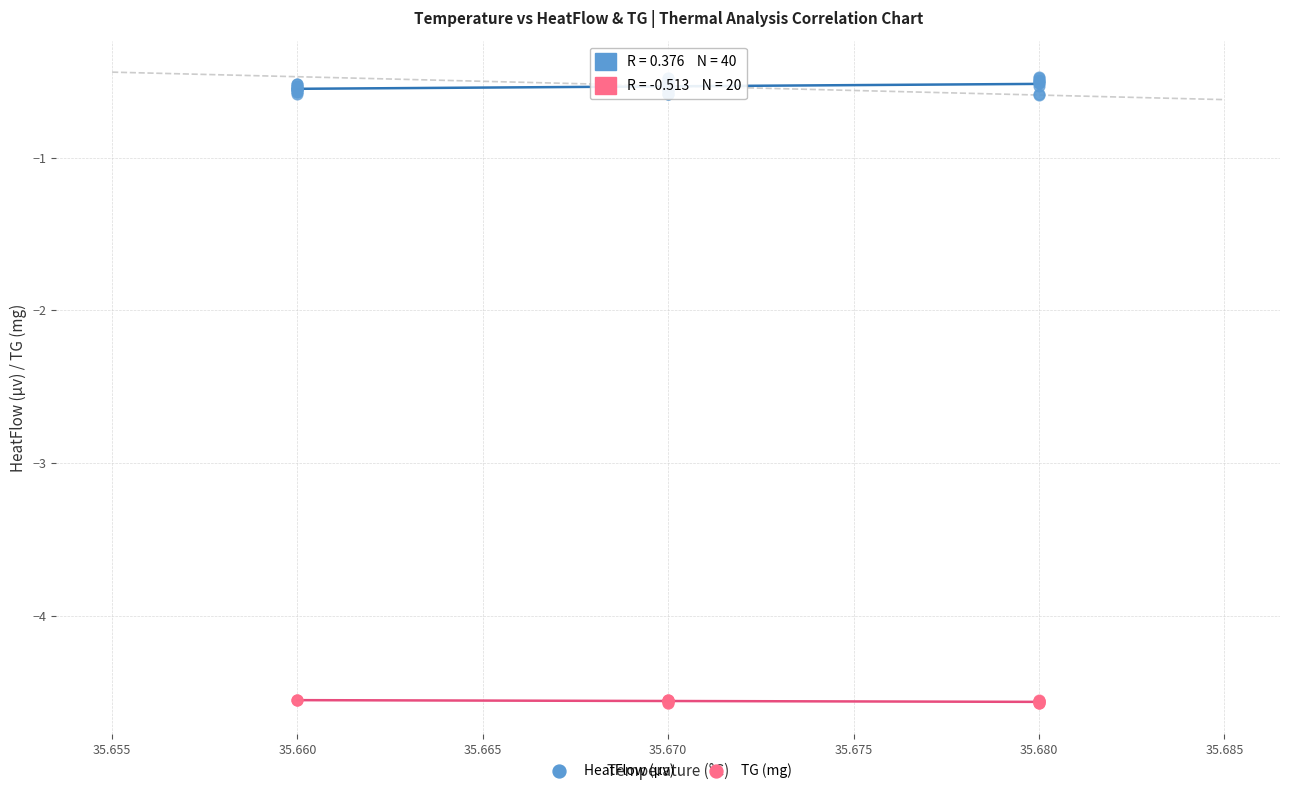

Which series contains the highest Y value?

HeatFlow (µv)